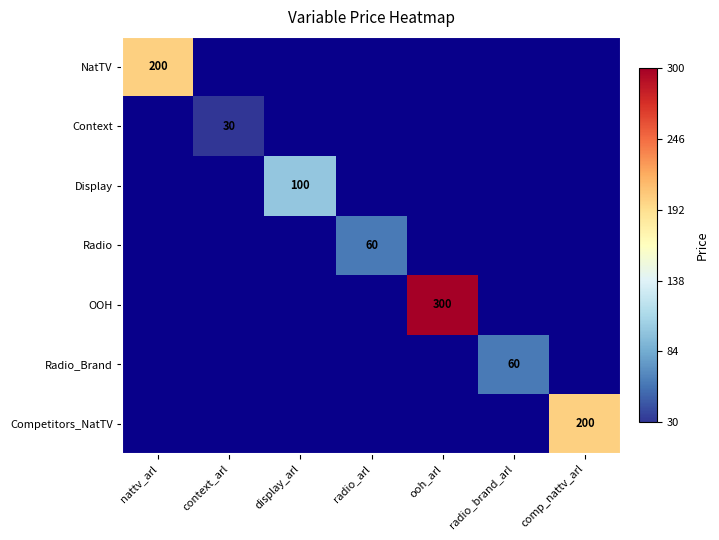

Is it true that NatTV equals 200.0 at nattv_arl?

True